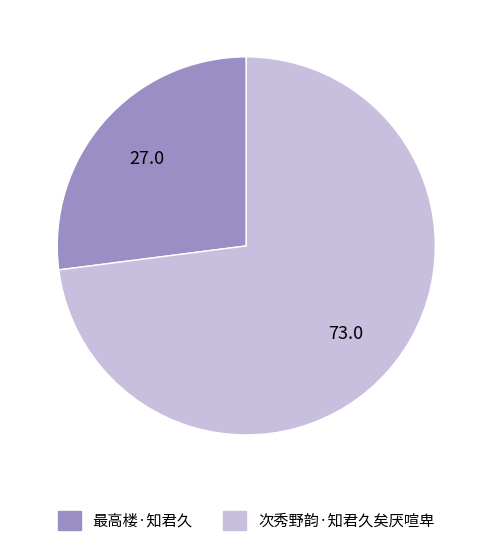

Which slice is the largest?

次秀野韵·知君久矣厌喧卑